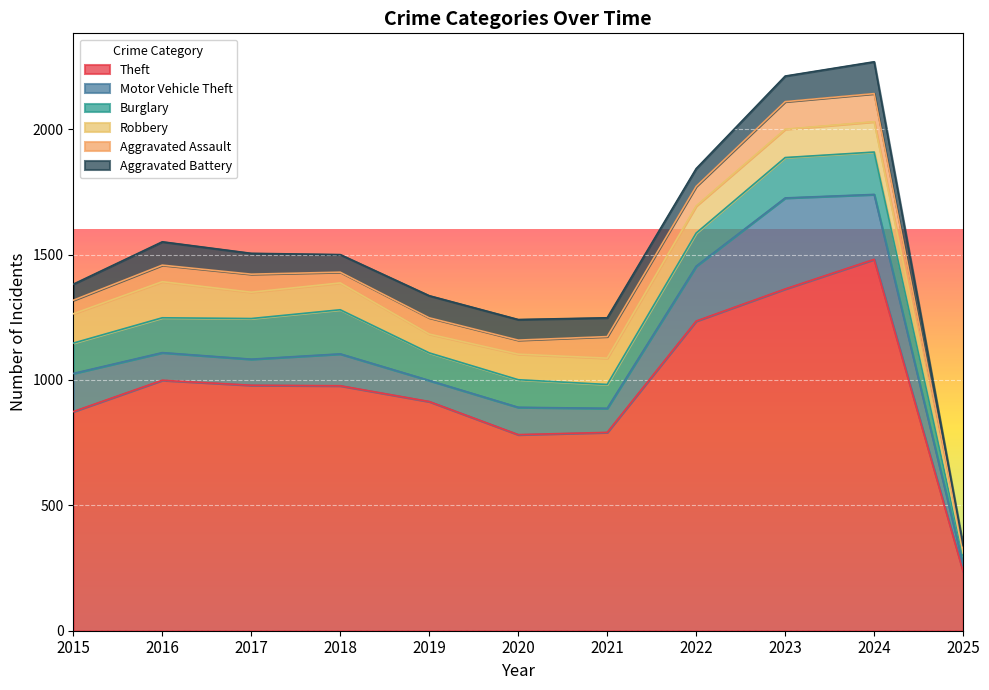

The Aggravated Battery series shows 88 at 2019. True or false?

True